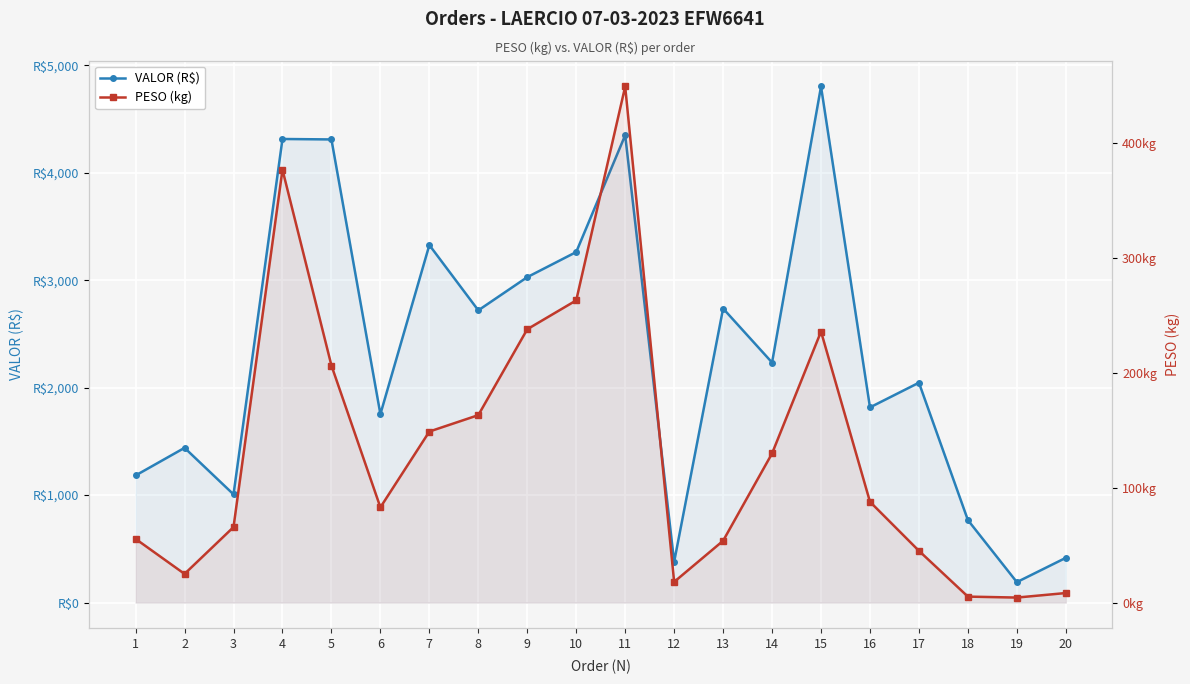

Reading left to right, transcribe all the data shown in this chart.

VALOR (R$): 1182.9	1439.8	1007.0	4313.7	4309.5	1753.5	3326.8	2719.3	3028.2	3261.8	4349.0	379.0	2736.3	2233.7	4802.1	1816.4	2046.0	767.5	190.3	416.3
PESO (kg): 55.4	25.0	65.7	376.8	206.4	82.9	148.9	163.2	237.9	263.1	449.2	18.0	53.8	129.8	235.9	87.7	45.0	5.2	4.4	8.3